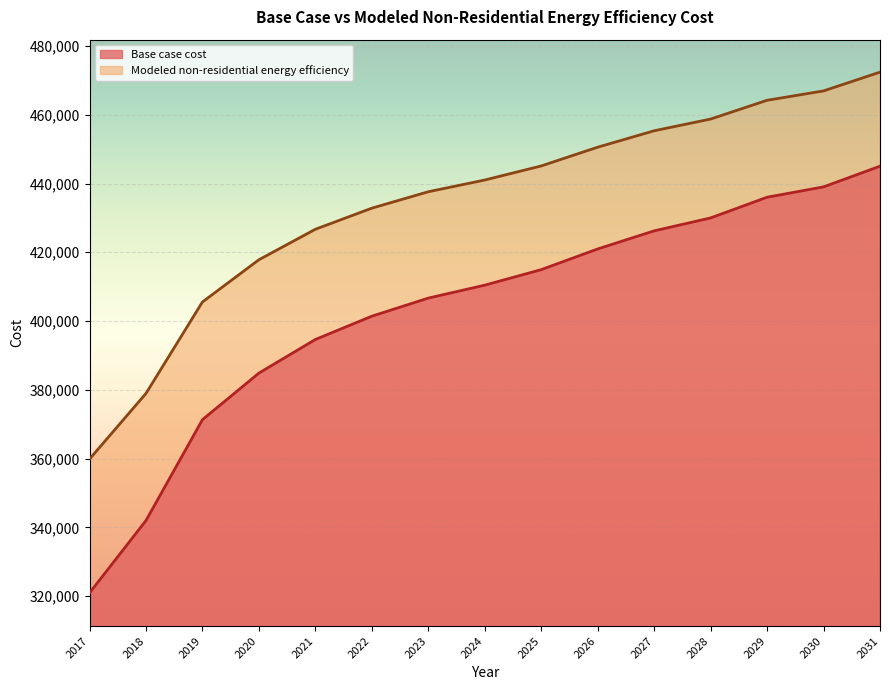

Between 2018 and 2029, which series saw the biggest shift?

Base case cost